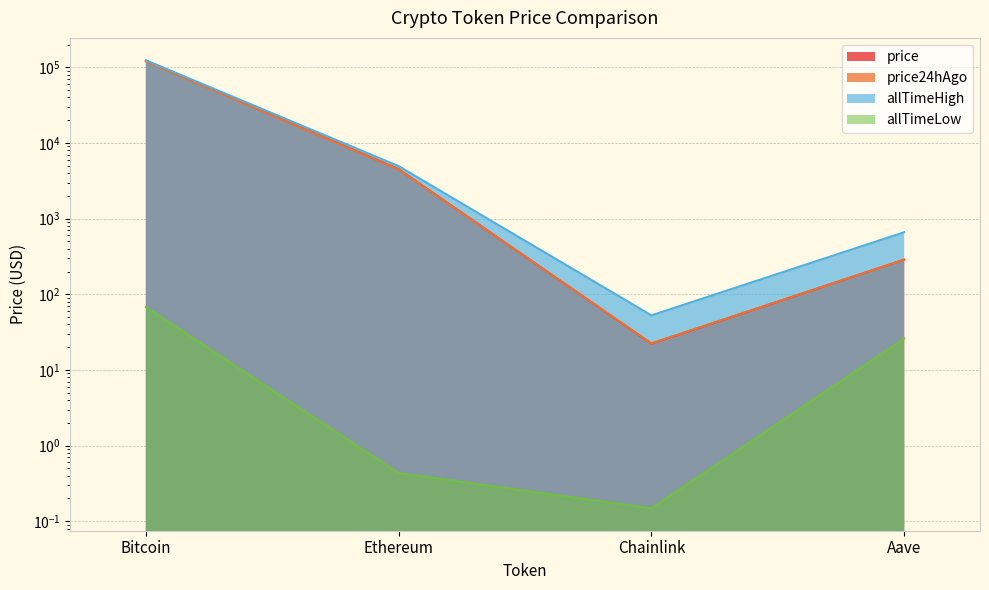

What is the difference between the maximum and second lowest values in the allTimeLow series?

67.4